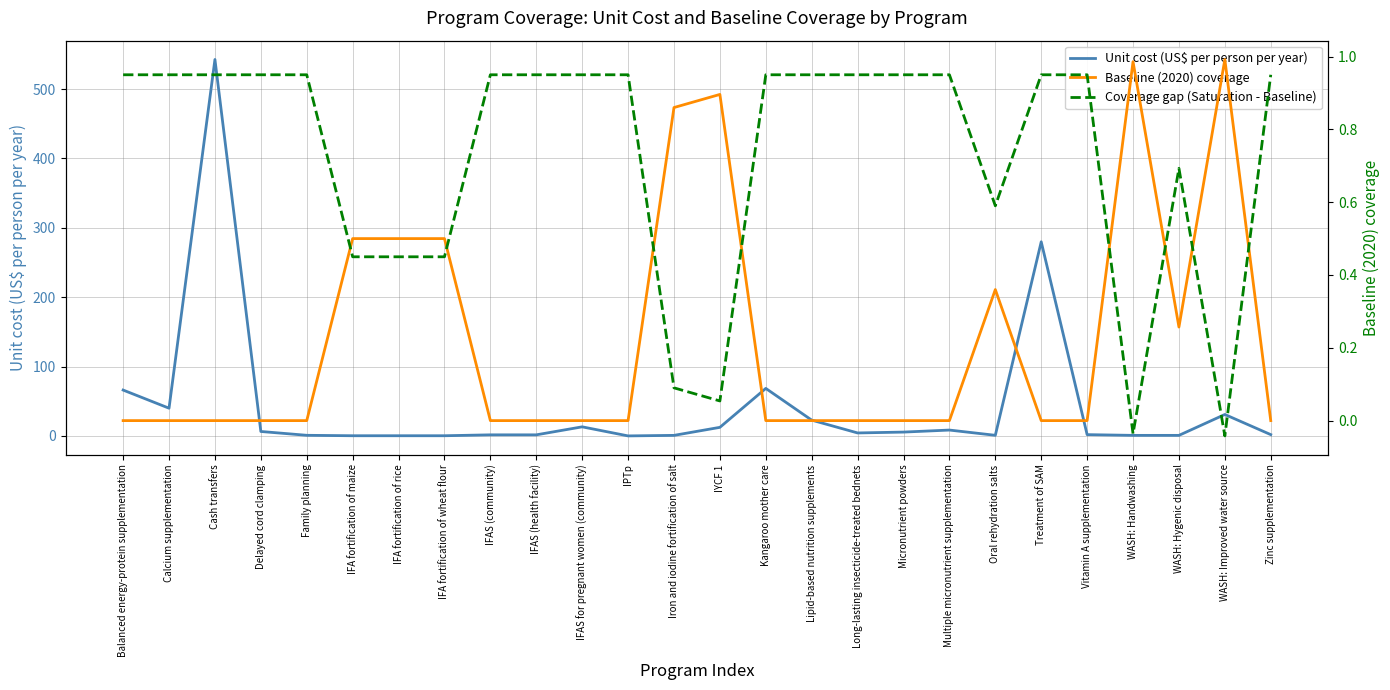

Where do Baseline (2020) coverage and Coverage gap (Saturation - Baseline) first cross each other?

Family planning and IFA fortification of maize